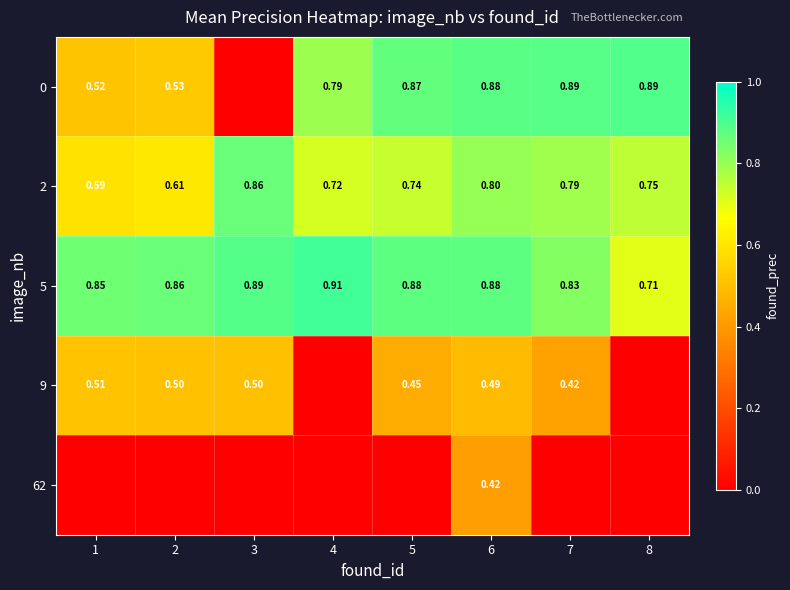

At which category is the sum across all series the highest?

6